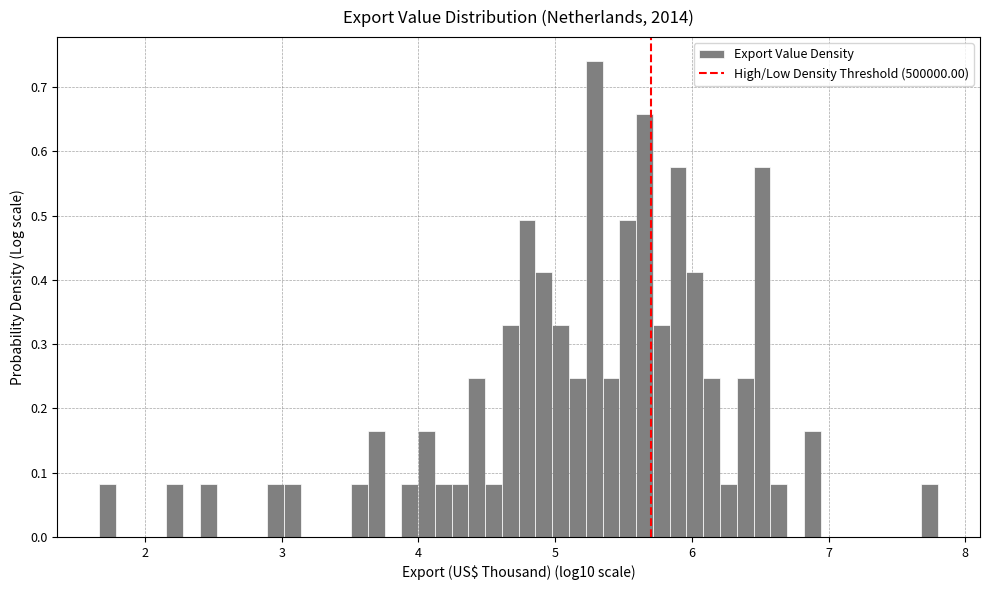

Around what value on the x-axis is the tallest bar? Give the approximate position of its centre, as read against the axis.

5.3